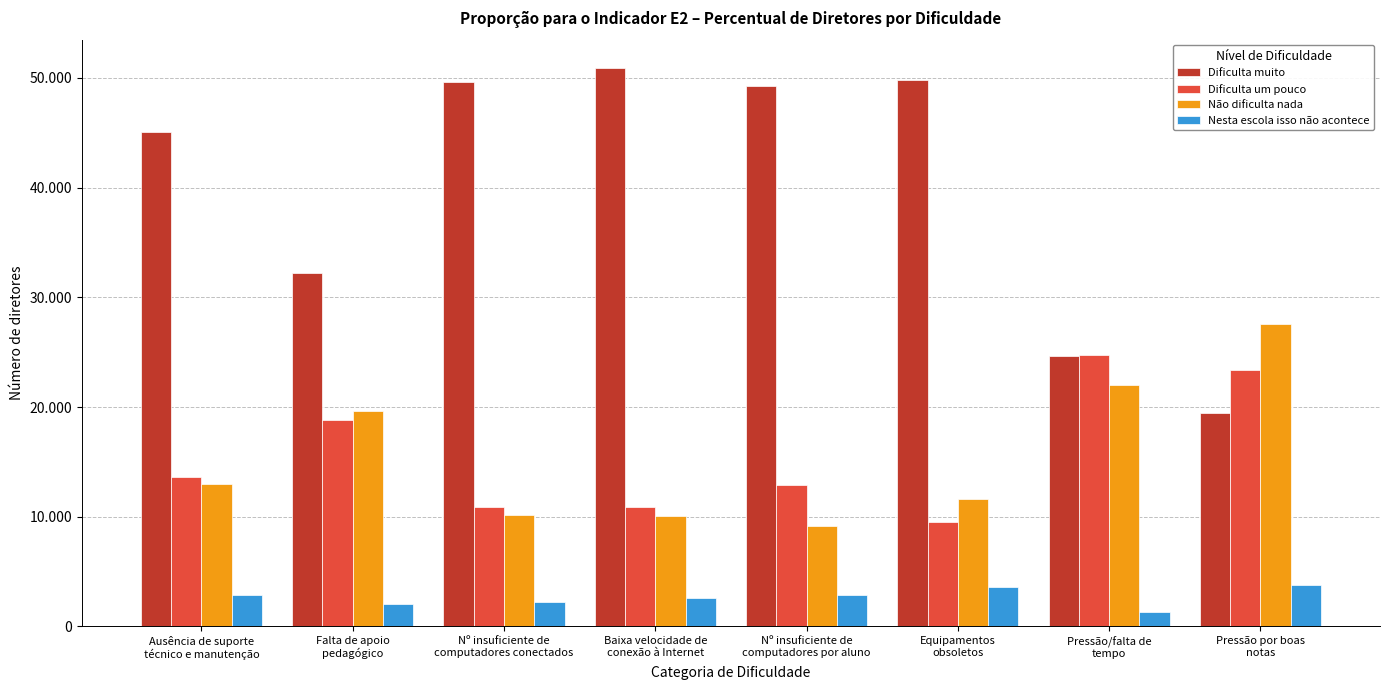

What are all the series names shown in the legend?

Dificulta muito, Dificulta um pouco, Não dificulta nada, Nesta escola isso não acontece